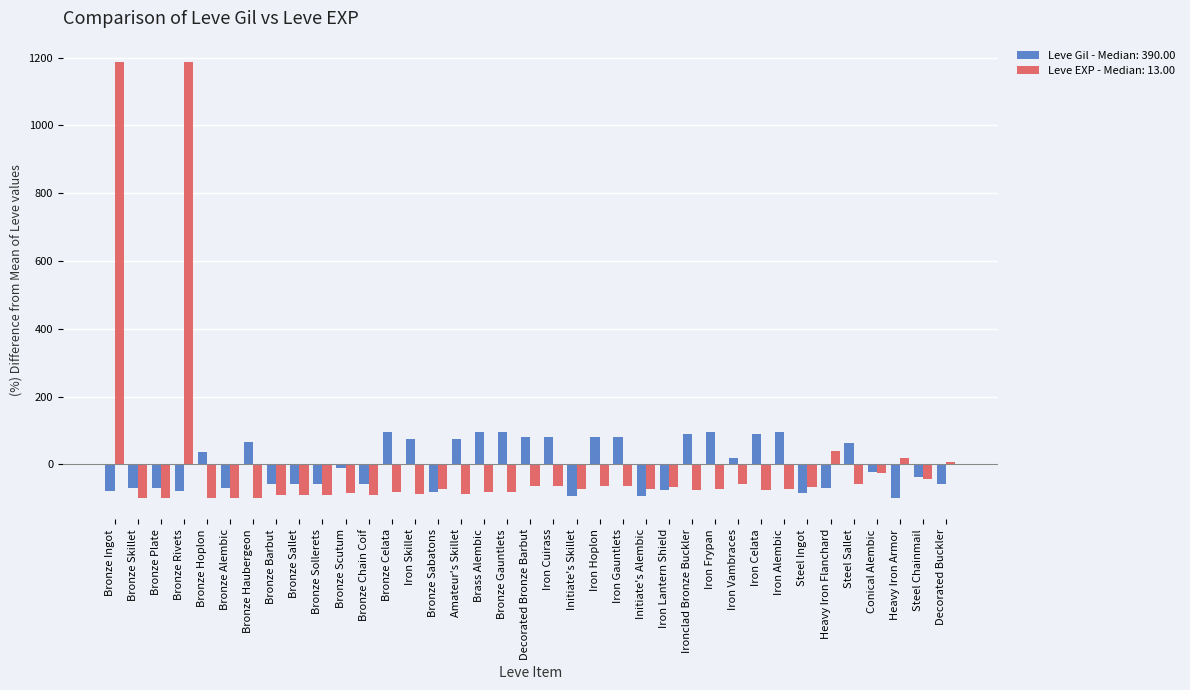

What is the total value across all series at Bronze Rivets?

1107.8